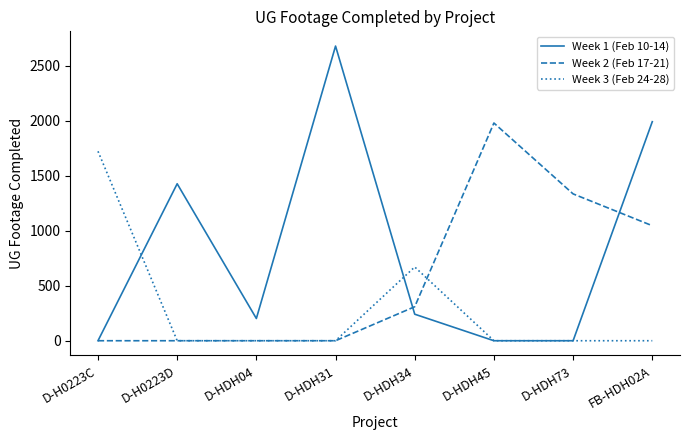

Is this an area chart (filled region under the line)?

No